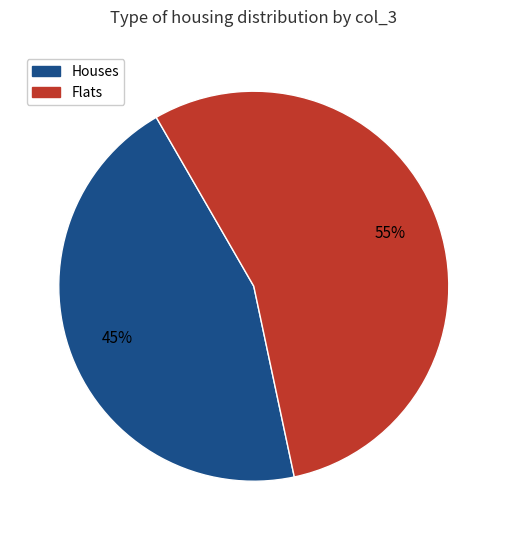

Does any single category account for the majority?

Yes